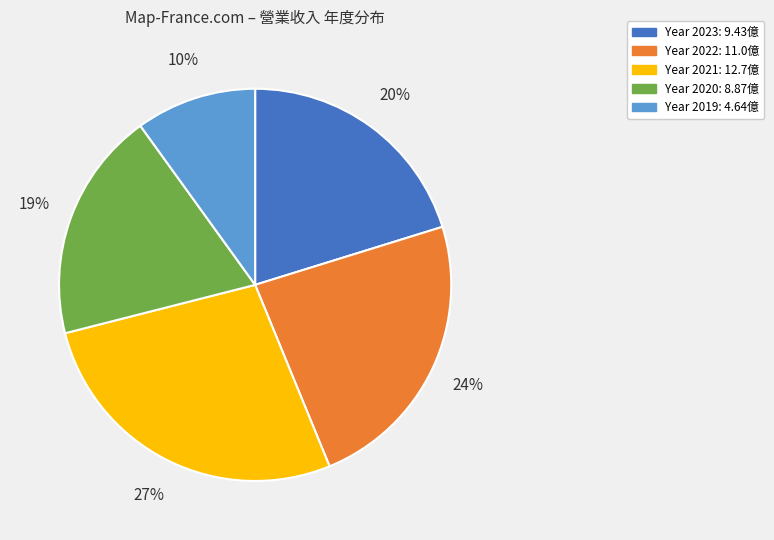

To the nearest percent, what is the average slice percentage?

20%